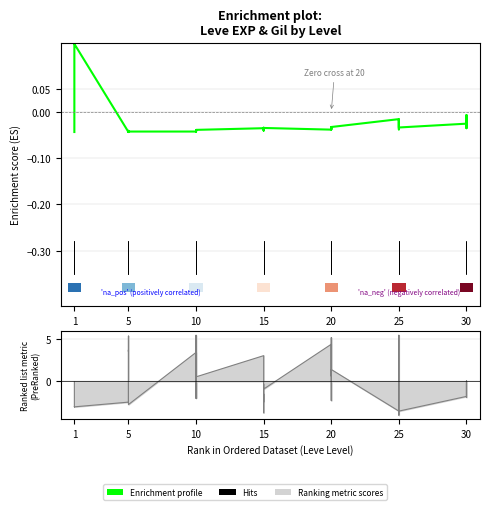

True or false: the data shows -0.0 at 19.

True